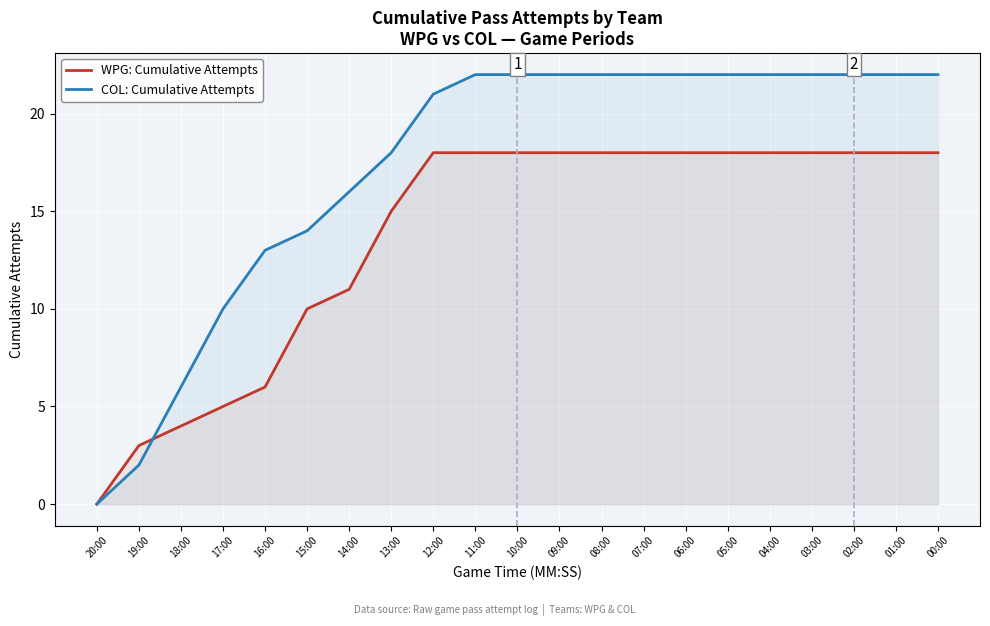

What is the total value across all series at 08:00?

40